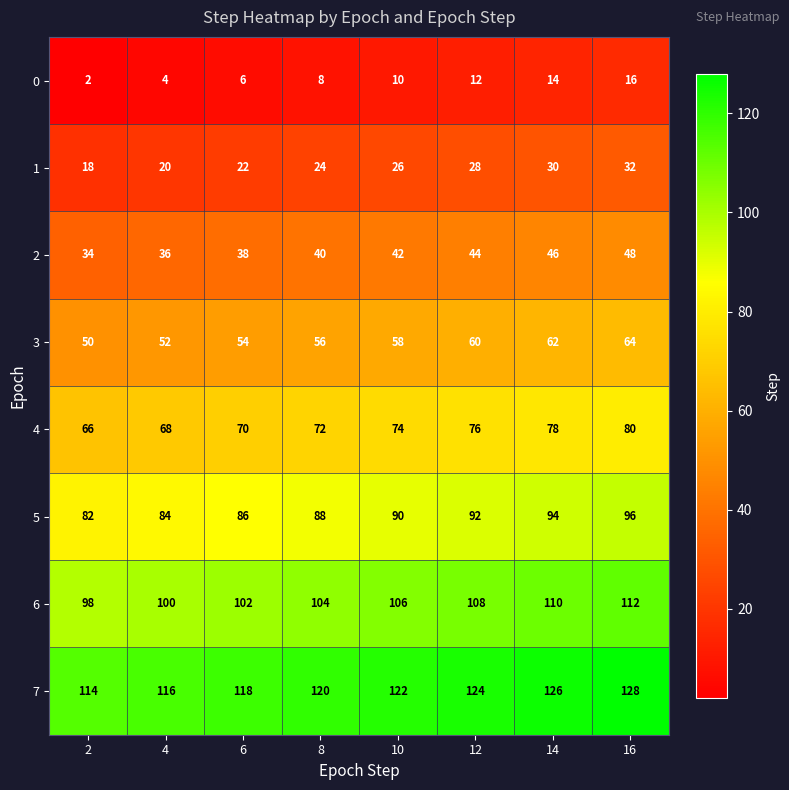

What is the sum of the 2 values at 10 and 6?

80